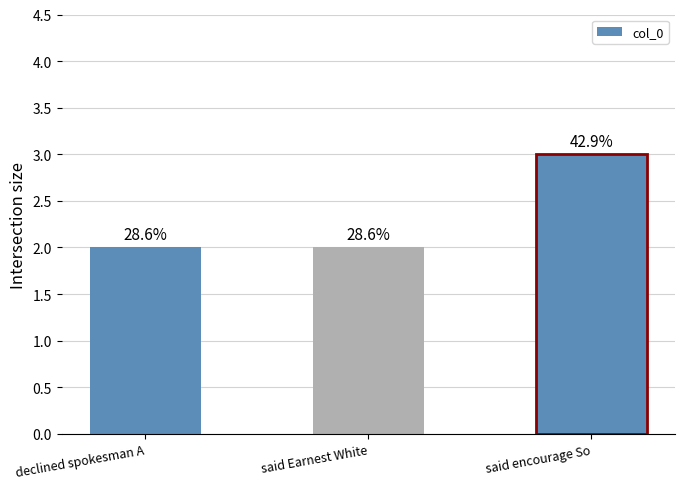

What is the sum of the values at said Earnest White and said encourage So?

5